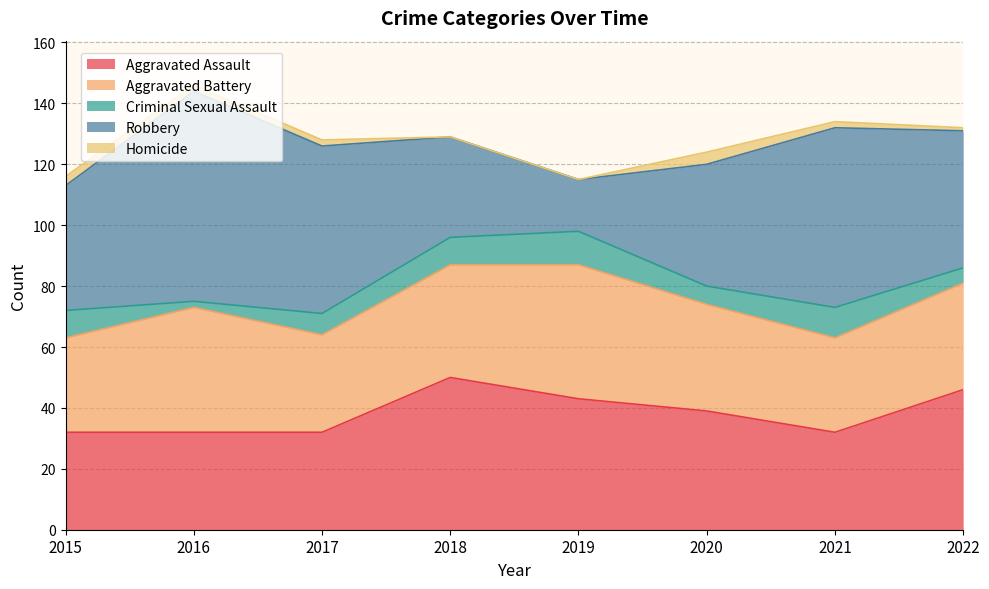

What is the value of the Criminal Sexual Assault point at the 2nd from the left?

2